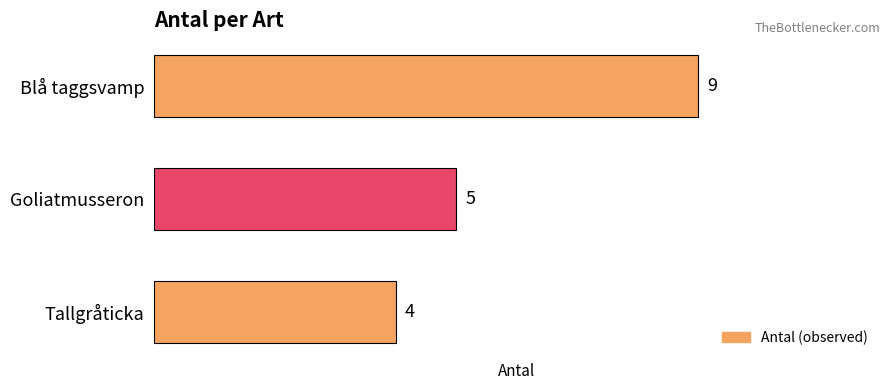

Count the values in the range 4 to 9.

3